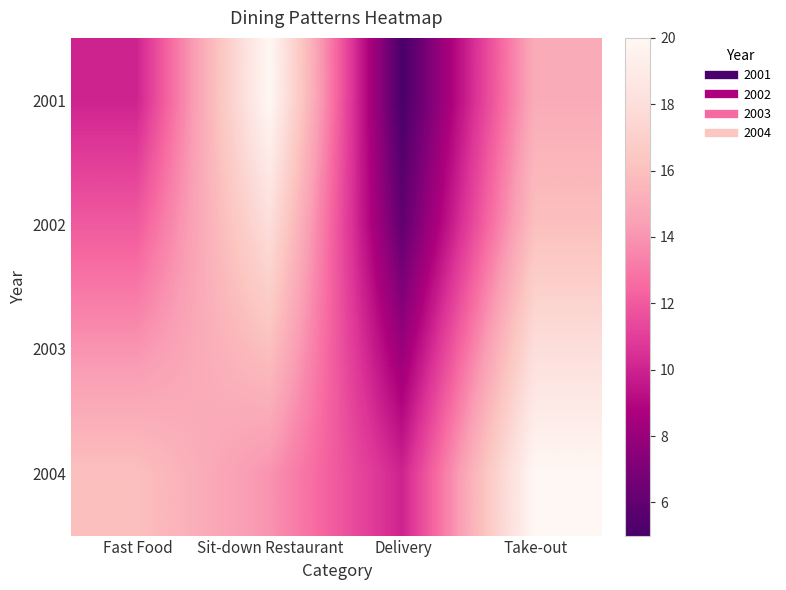

Which series has the largest total across all categories?

2004